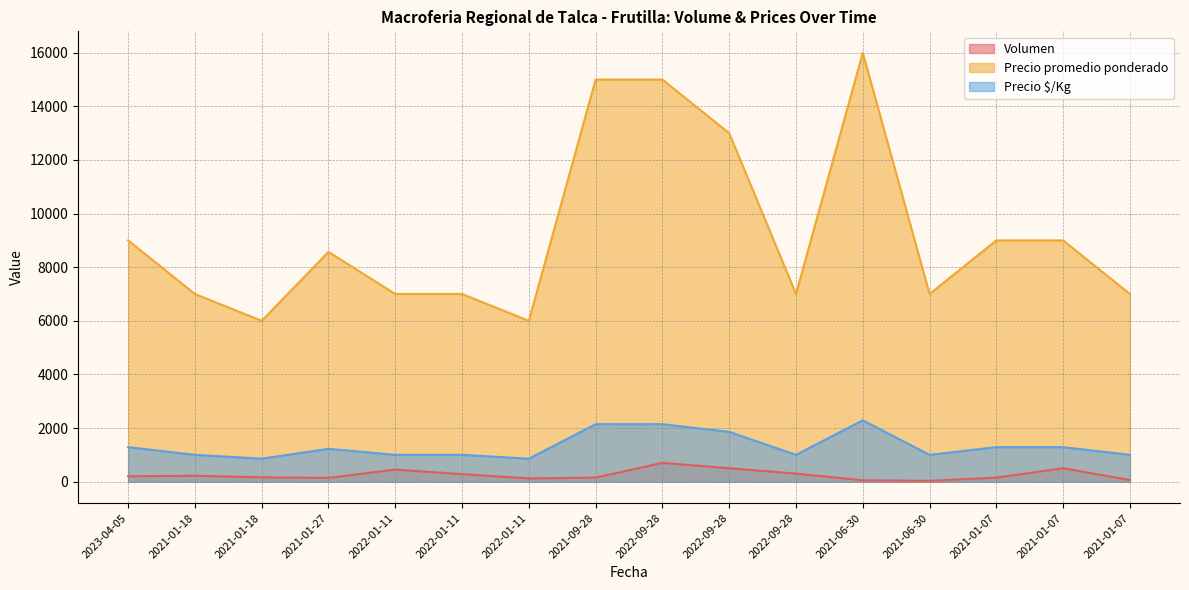

What is the total value across all series at 2021-06-30?

18336